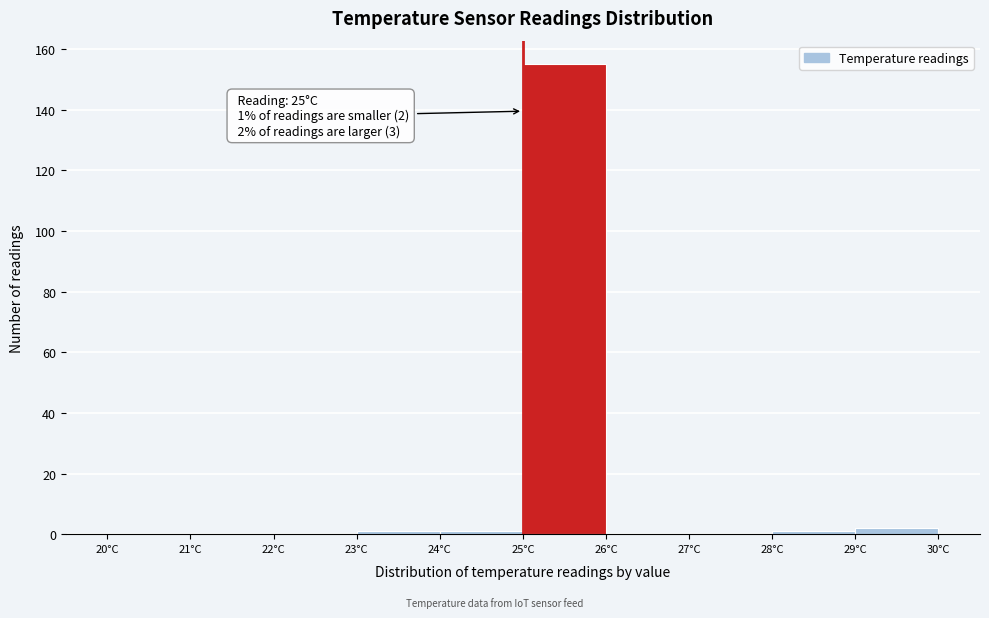

Which range on the x-axis has the tallest bar?

25 to 26